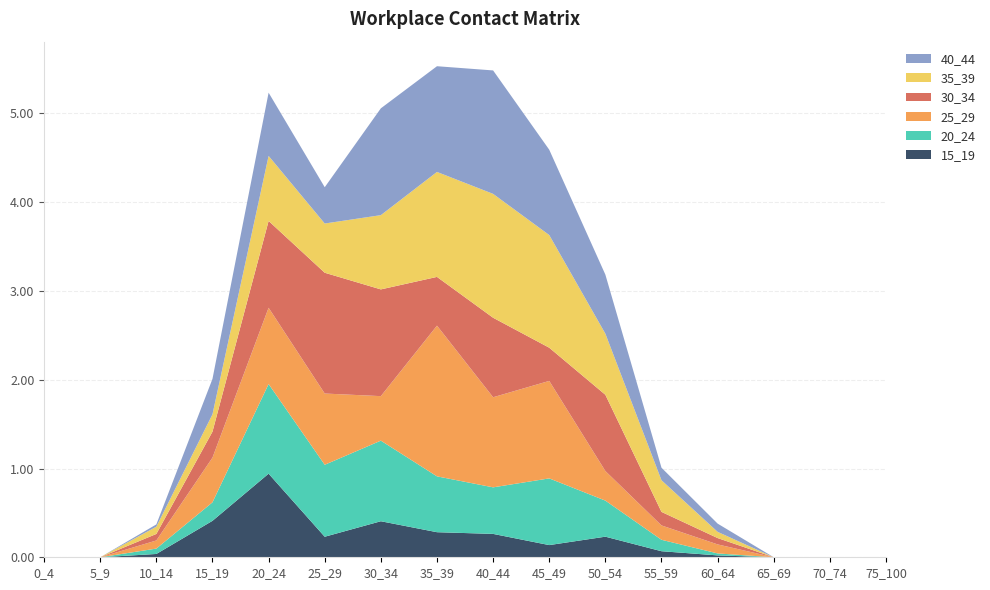

Reading left to right, what are all the values shown in this chart?

15_19: 0_4=0.0	5_9=0.0	10_14=0.0	15_19=0.4	20_24=0.9	25_29=0.2	30_34=0.4	35_39=0.3	40_44=0.3	45_49=0.1	50_54=0.2	55_59=0.1	60_64=0.0	65_69=0.0	70_74=0.0	75_100=0.0
20_24: 0_4=0.0	5_9=0.0	10_14=0.1	15_19=0.2	20_24=1.0	25_29=0.8	30_34=0.9	35_39=0.6	40_44=0.5	45_49=0.8	50_54=0.4	55_59=0.1	60_64=0.0	65_69=0.0	70_74=0.0	75_100=0.0
25_29: 0_4=0.0	5_9=0.0	10_14=0.1	15_19=0.5	20_24=0.9	25_29=0.8	30_34=0.5	35_39=1.7	40_44=1.0	45_49=1.1	50_54=0.3	55_59=0.2	60_64=0.1	65_69=0.0	70_74=0.0	75_100=0.0
30_34: 0_4=0.0	5_9=0.0	10_14=0.1	15_19=0.3	20_24=1.0	25_29=1.4	30_34=1.2	35_39=0.5	40_44=0.9	45_49=0.4	50_54=0.9	55_59=0.2	60_64=0.1	65_69=0.0	70_74=0.0	75_100=0.0
35_39: 0_4=0.0	5_9=0.0	10_14=0.1	15_19=0.2	20_24=0.7	25_29=0.6	30_34=0.8	35_39=1.2	40_44=1.4	45_49=1.3	50_54=0.7	55_59=0.4	60_64=0.1	65_69=0.0	70_74=0.0	75_100=0.0
40_44: 0_4=0.0	5_9=0.0	10_14=0.0	15_19=0.4	20_24=0.7	25_29=0.4	30_34=1.2	35_39=1.2	40_44=1.4	45_49=1.0	50_54=0.7	55_59=0.1	60_64=0.1	65_69=0.0	70_74=0.0	75_100=0.0